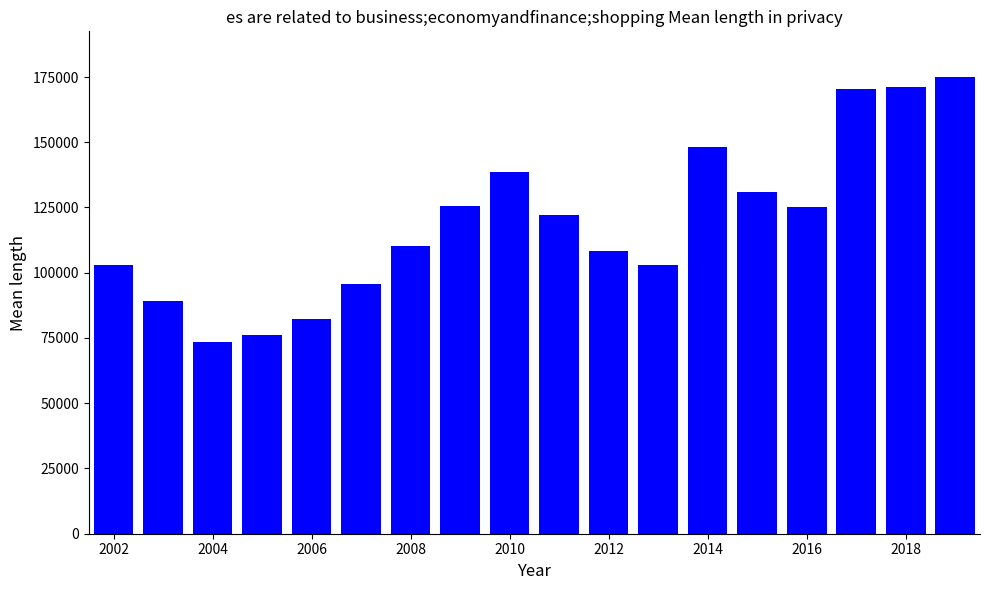

What is the value of the 3rd bar from the left?

73400